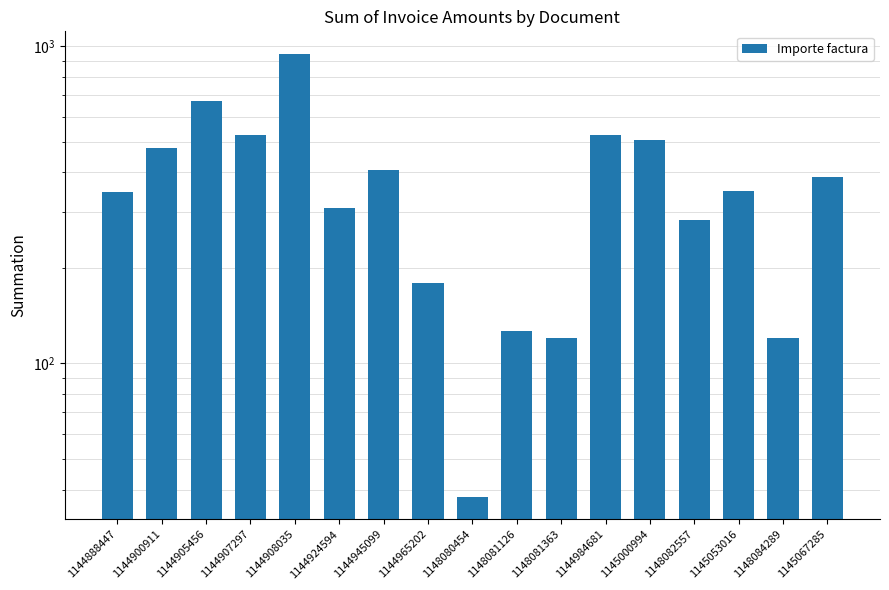

What is the smallest value displayed?

37.9